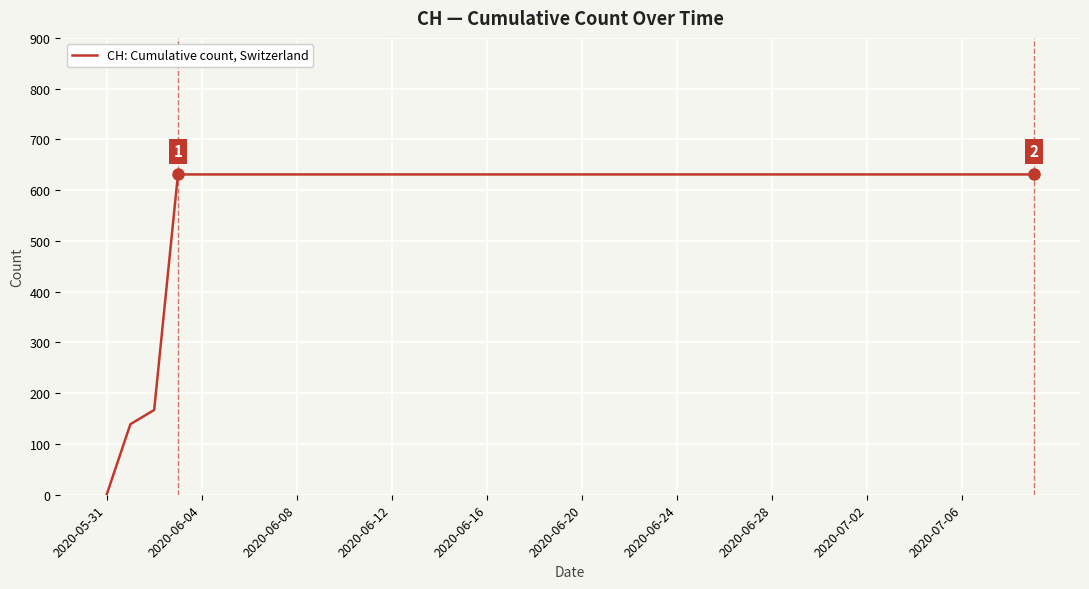

How many lines are shown in the chart?

1